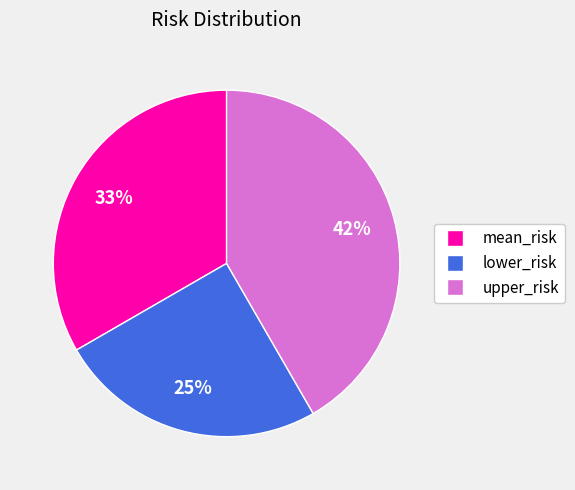

True or false: lower_risk accounts for 30% of the total.

False